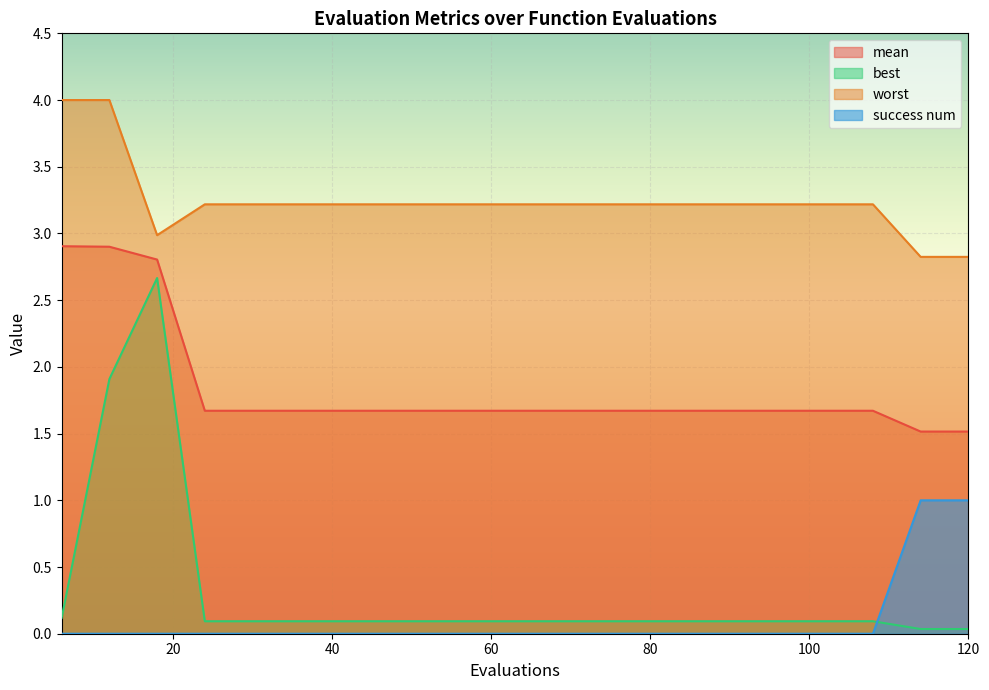

Reading left to right, extract all data points from this chart.

mean: 2.9	2.9	2.8	1.7	1.7	1.7	1.7	1.7	1.7	1.7	1.7	1.7	1.7	1.7	1.7	1.7	1.7	1.7	1.5	1.5
best: 0.1	1.9	2.7	0.1	0.1	0.1	0.1	0.1	0.1	0.1	0.1	0.1	0.1	0.1	0.1	0.1	0.1	0.1	0.0	0.0
worst: 4.0	4.0	3.0	3.2	3.2	3.2	3.2	3.2	3.2	3.2	3.2	3.2	3.2	3.2	3.2	3.2	3.2	3.2	2.8	2.8
success num: 0.0	0.0	0.0	0.0	0.0	0.0	0.0	0.0	0.0	0.0	0.0	0.0	0.0	0.0	0.0	0.0	0.0	0.0	1.0	1.0